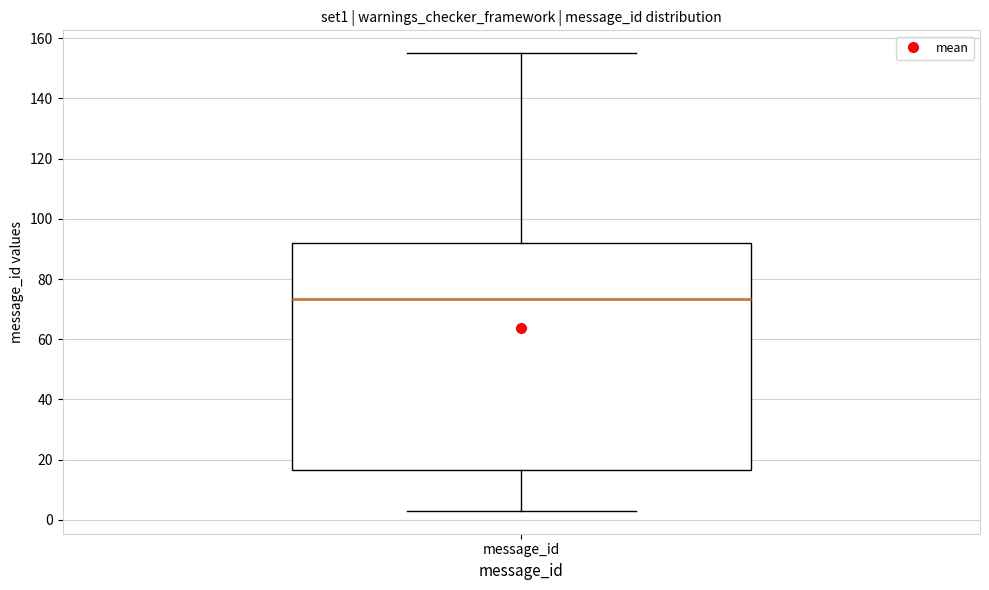

Read this box plot against the y-axis: the position of the median line, the range covered by the box, and the ends of both whiskers. The values are not printed on the chart, so give them approximately, as read against the axis.

median 74, box 16 to 92, whiskers 4 to 156